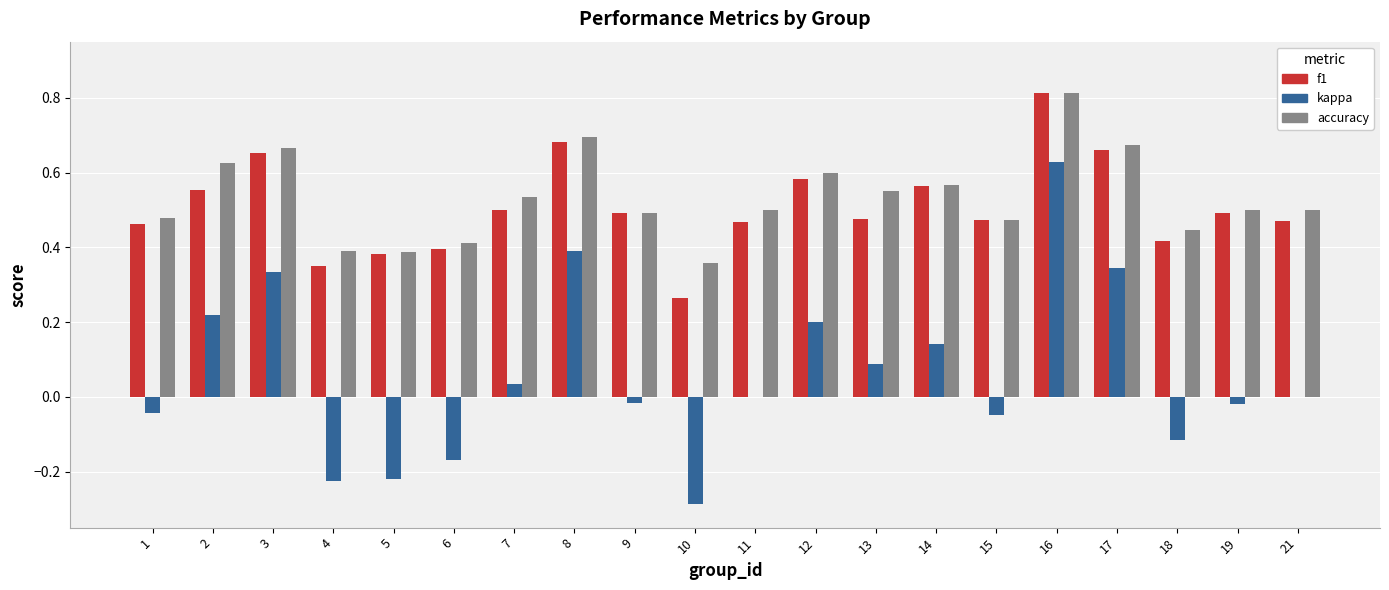

At which label does kappa reach its peak?

16